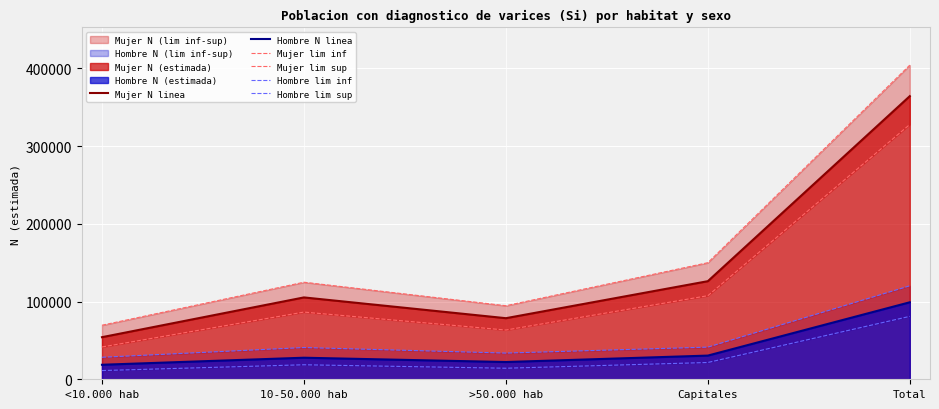

True or false: Mujer lim sup and Hombre lim inf intersect in this chart.

False